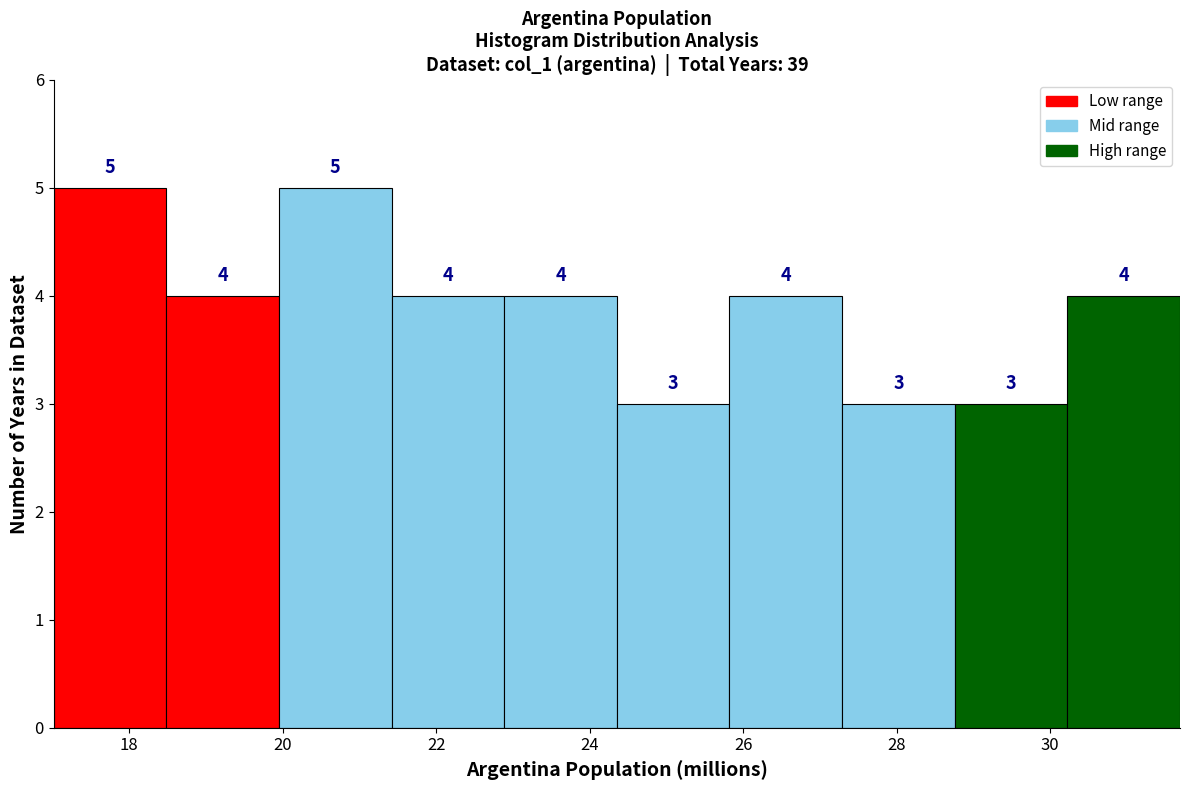

What is the height of the bar covering 27.2 to 28.8 on the x-axis? The bar edges are not printed on the chart, so give them approximately, as read against the axis.

3